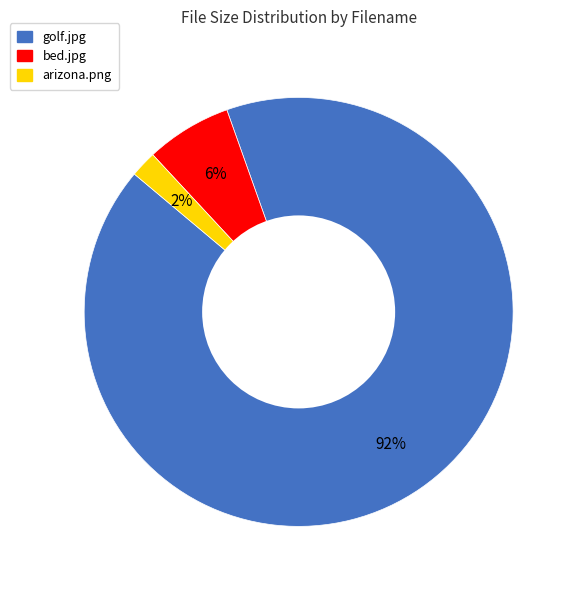

To the nearest percent, what is the average slice percentage?

33%